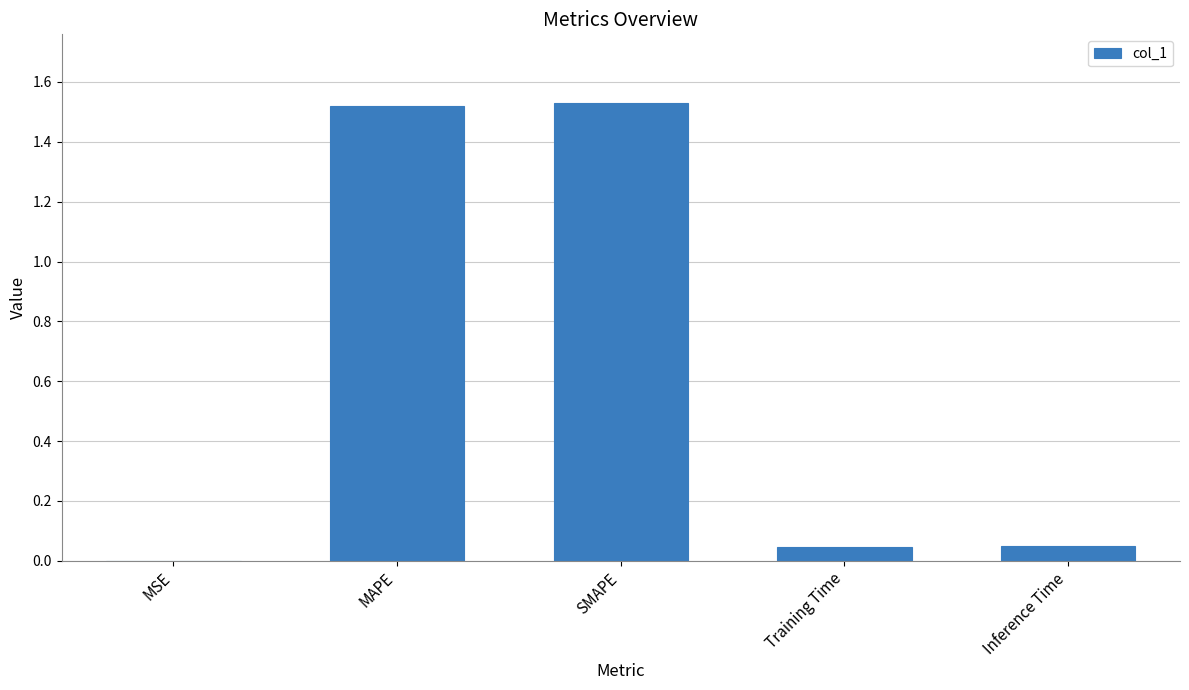

Is it true that the value at MSE is 0.0?

True